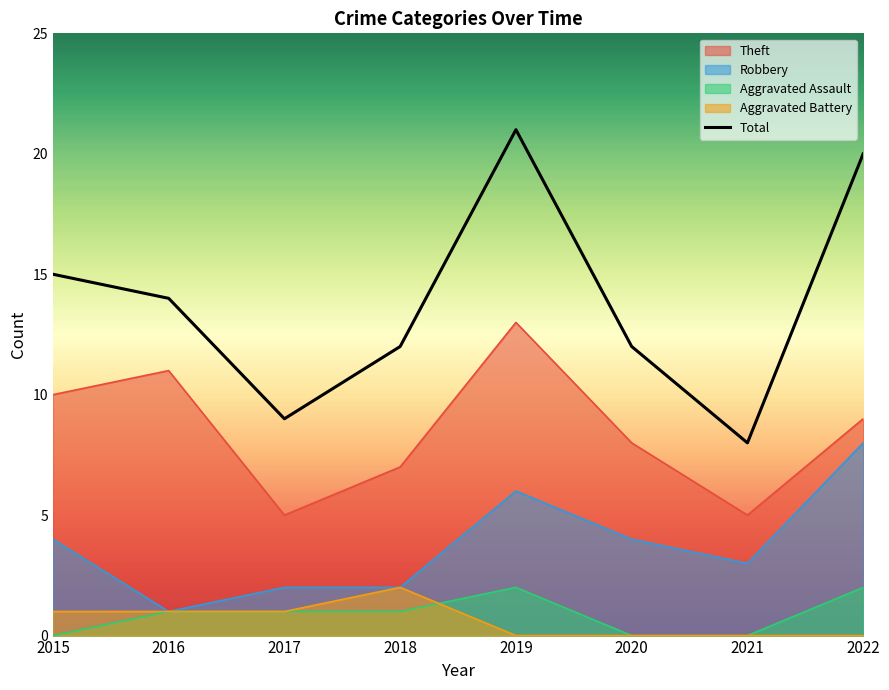

Does the chart display data point markers on the line(s)?

No